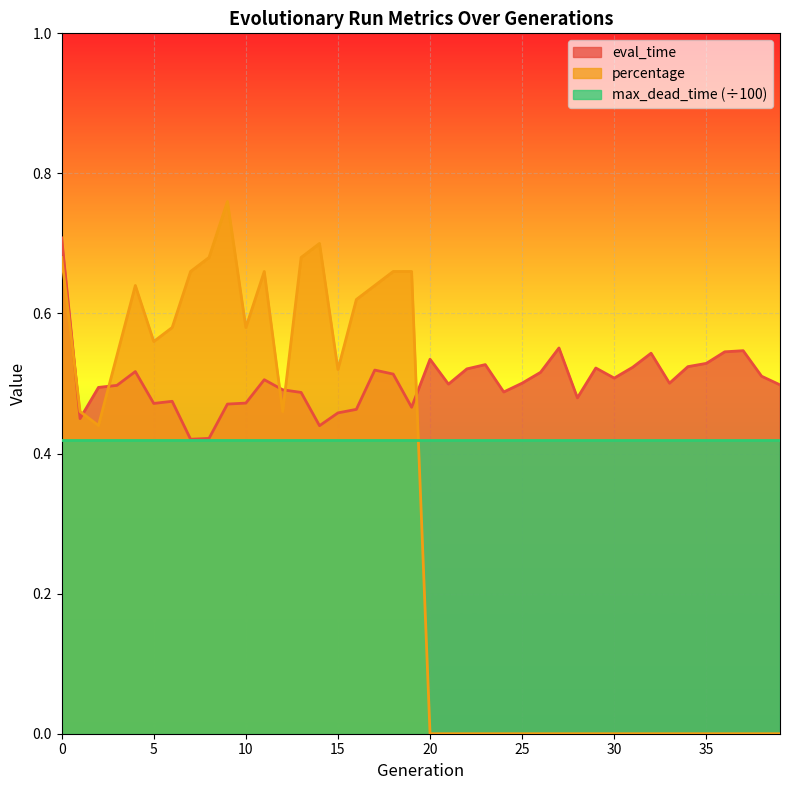

Where is the first local minimum for eval_time?

1